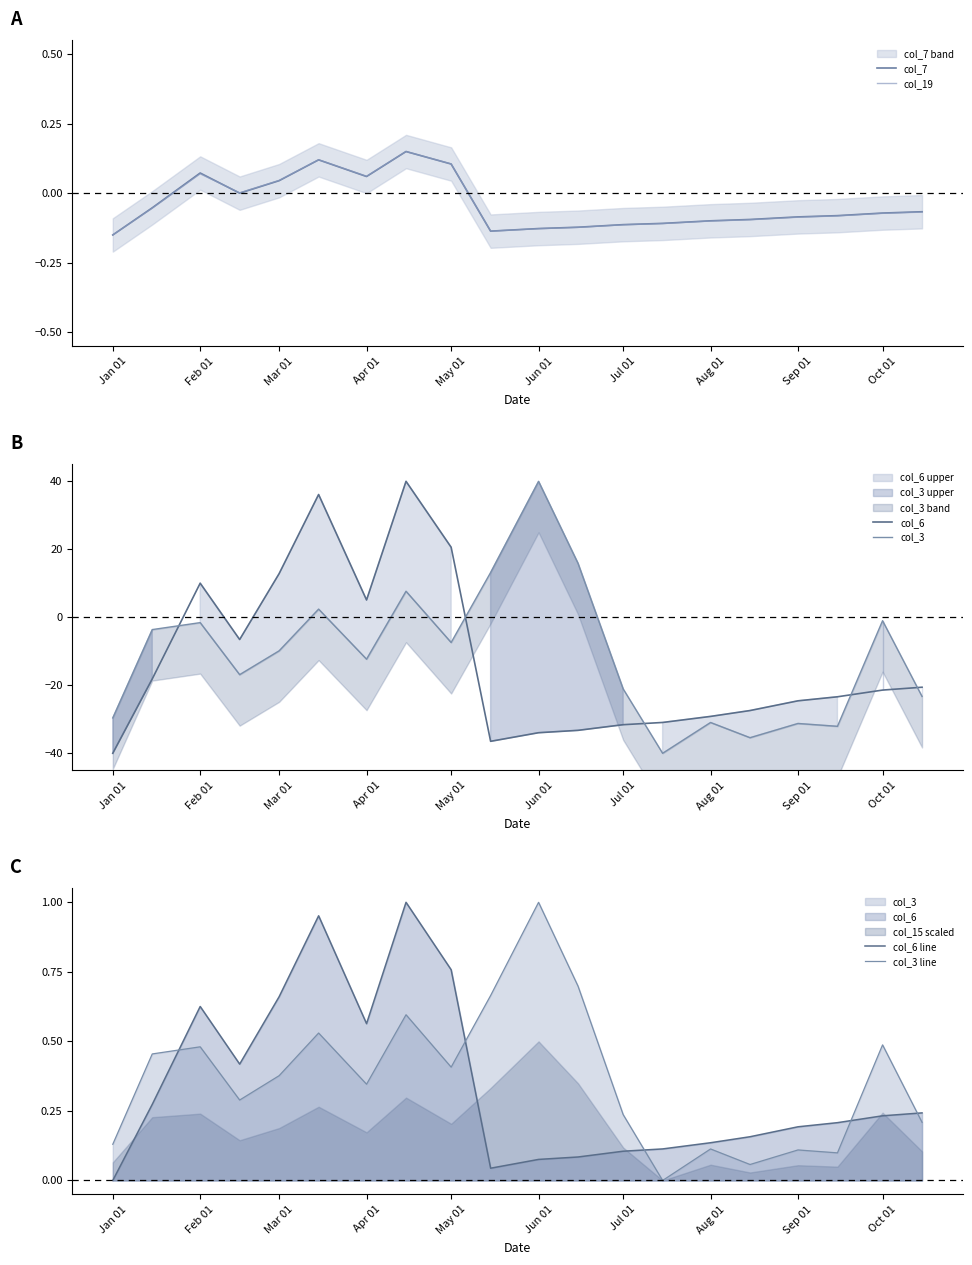

How many data points in col_7 are above 0?

7